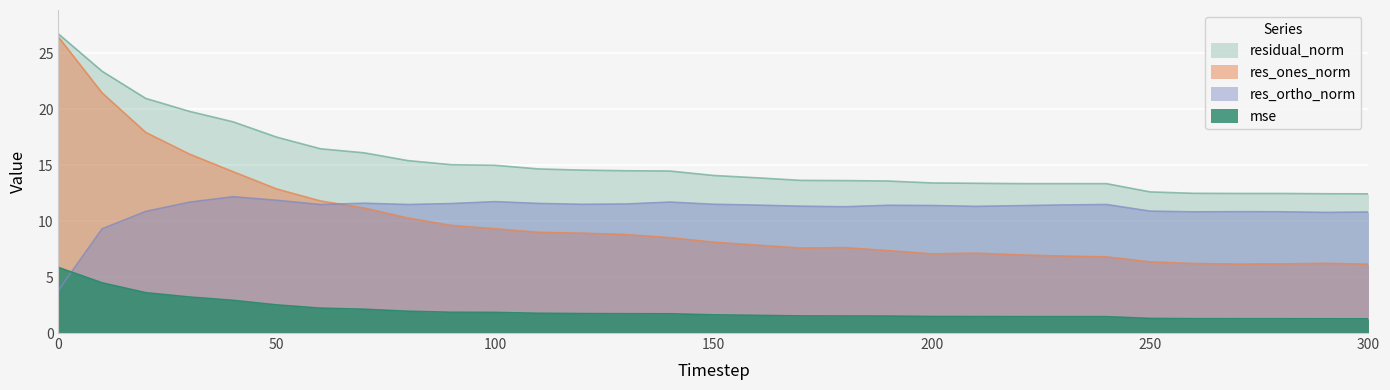

At how many categories does at least one series exceed 1?

31